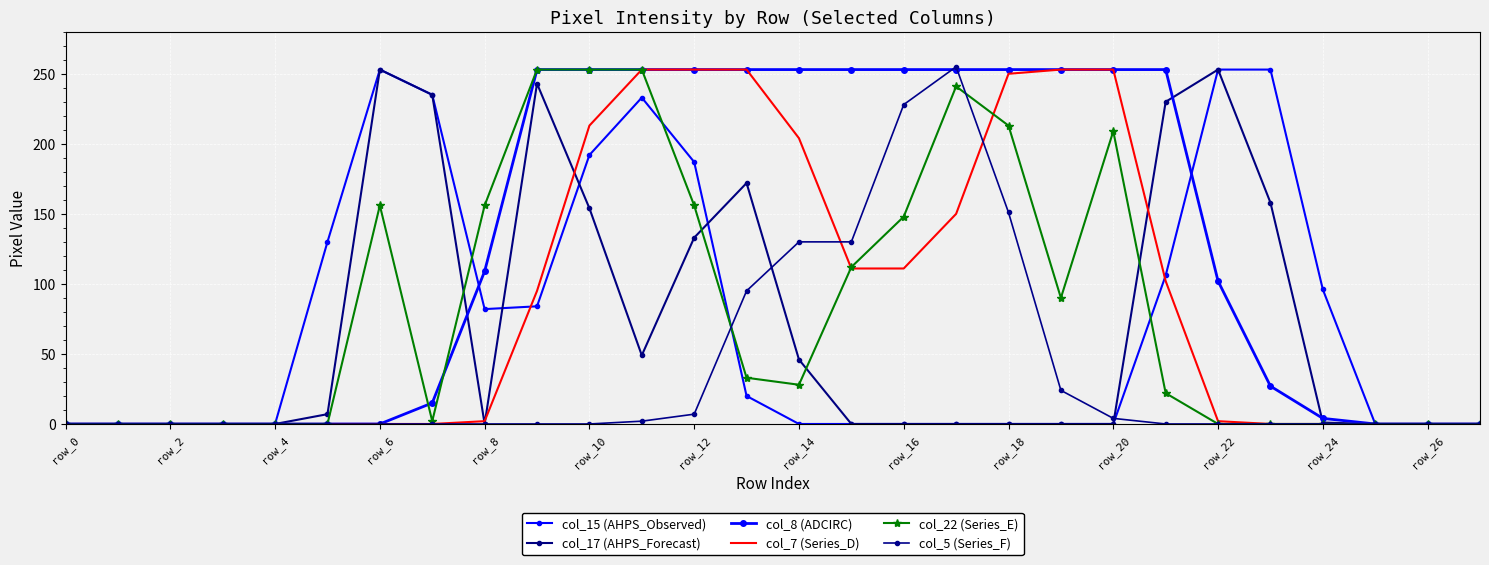

Which series has the largest total across all categories?

col_8 (ADCIRC)